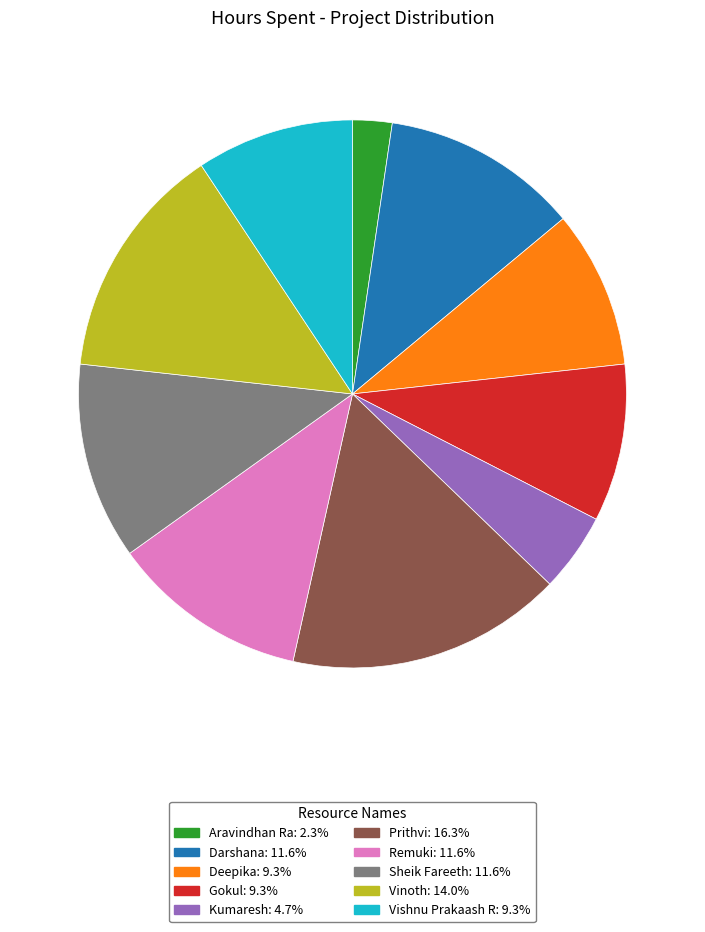

Does Prithvi account for over 50% of the chart?

No